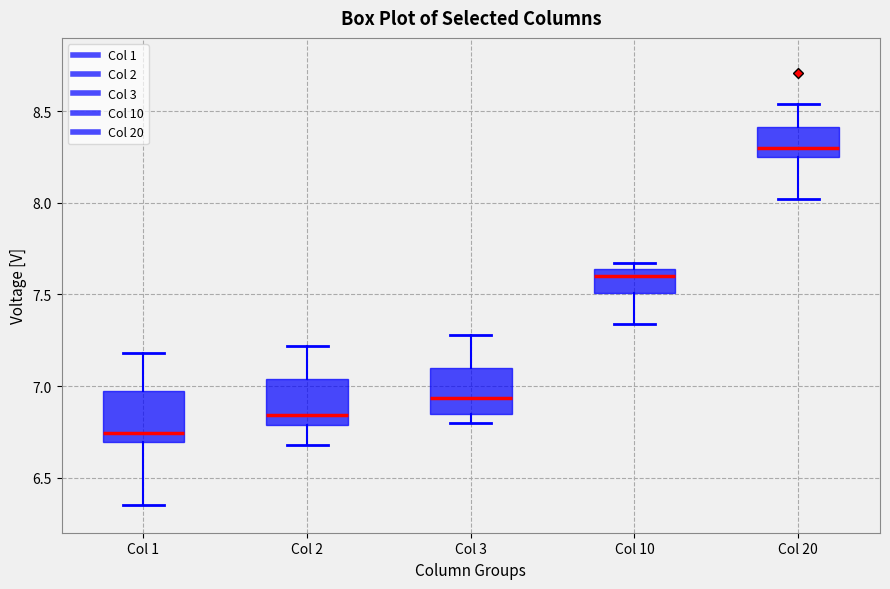

Which box's median line is the lowest?

Col 1